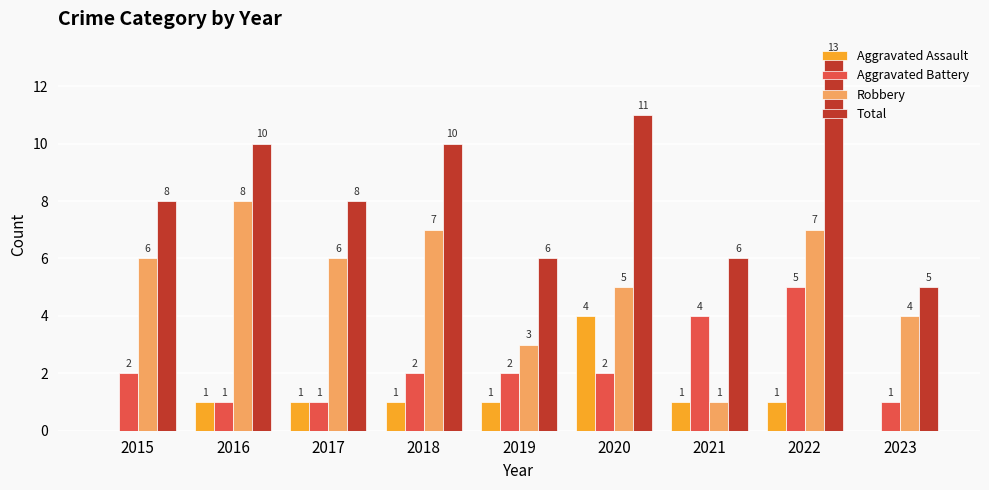

What is the sum of the Total values at 2016 and 2022?

23